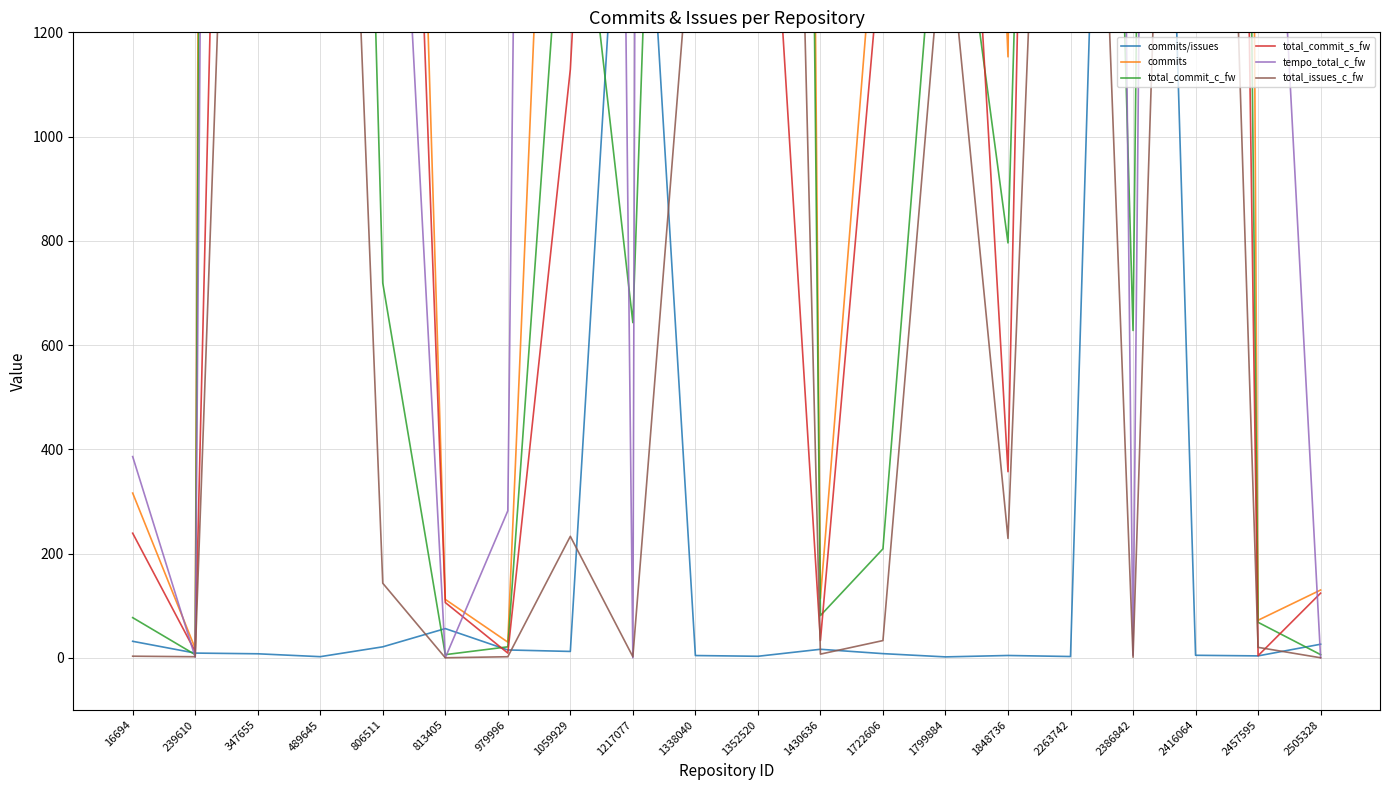

What is the difference between the maximum and second lowest values in the tempo_total_c_fw series?

40240.0